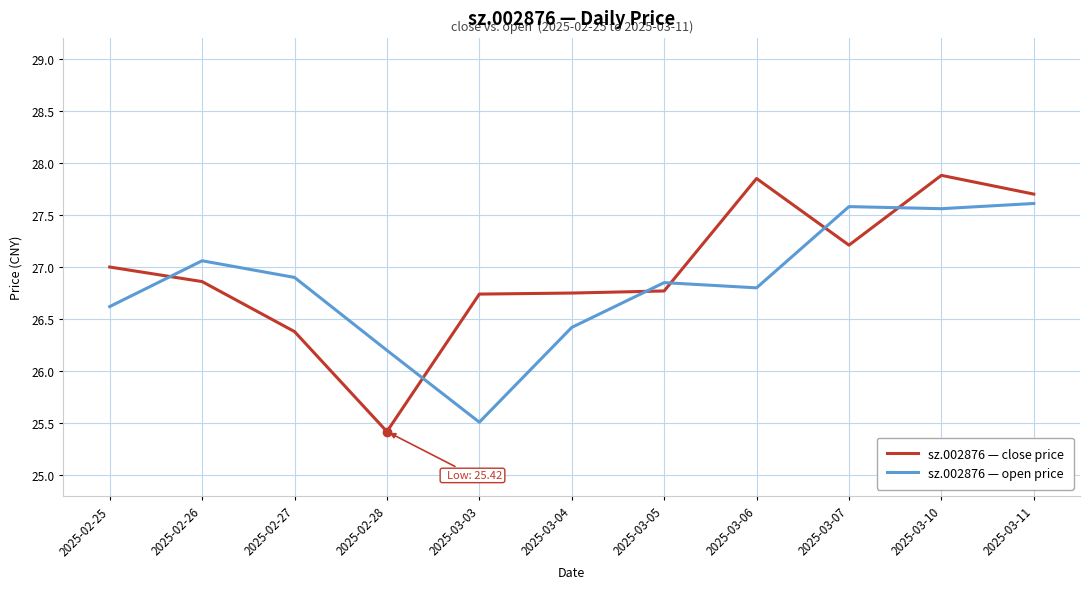

What is the spread (max minus min) of values at 2025-02-28?

0.8